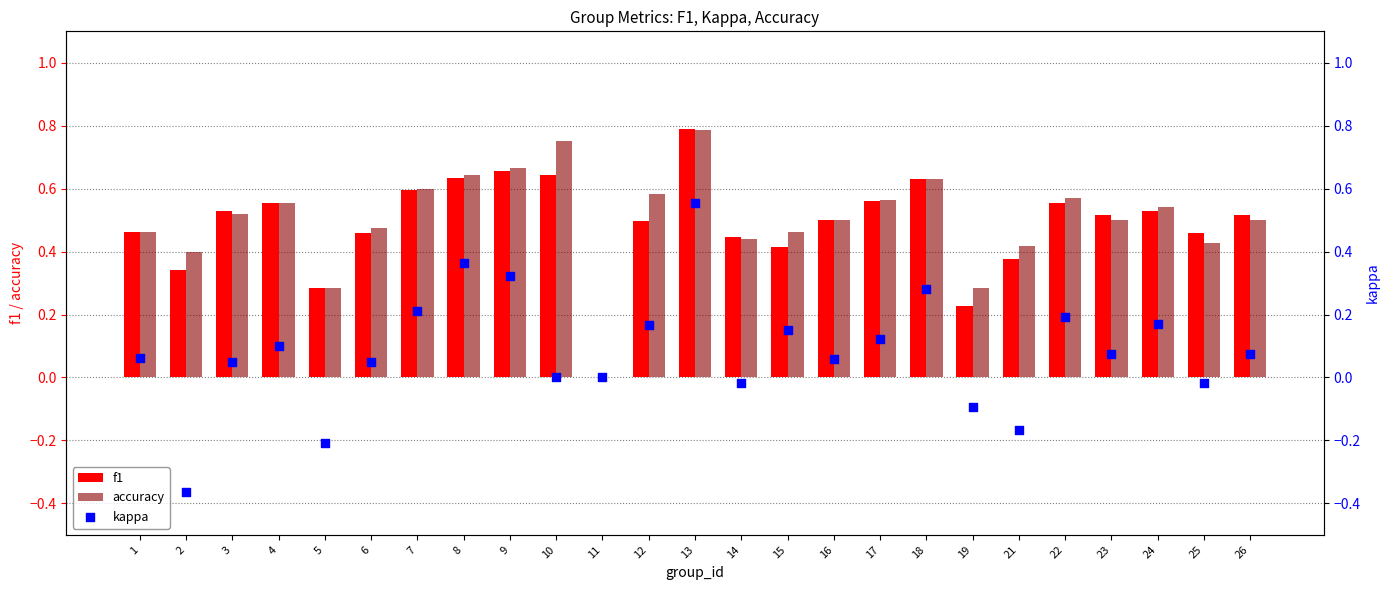

Which series contains the highest Y value?

f1